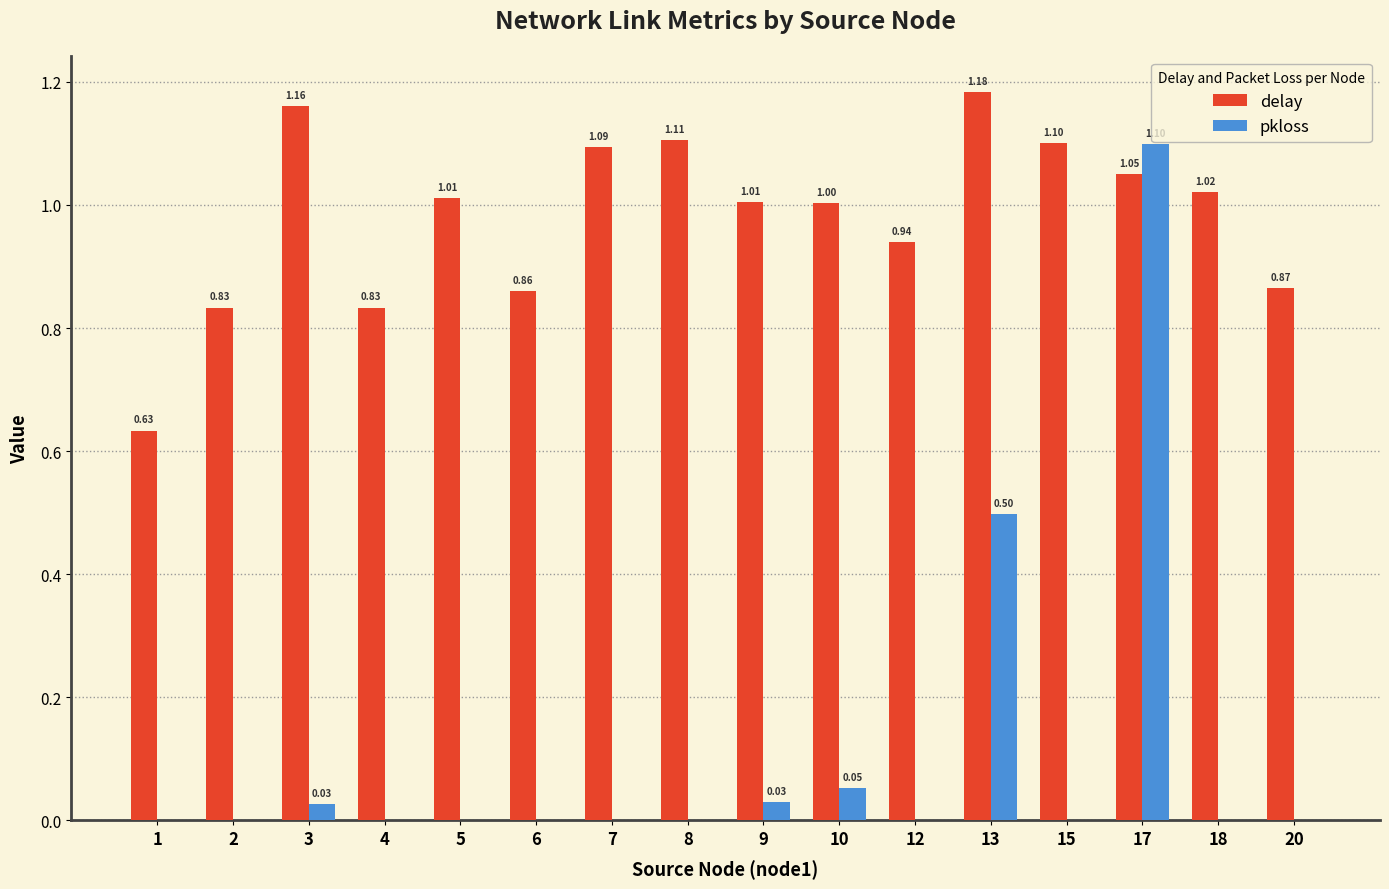

Which series has the largest total across all categories?

delay